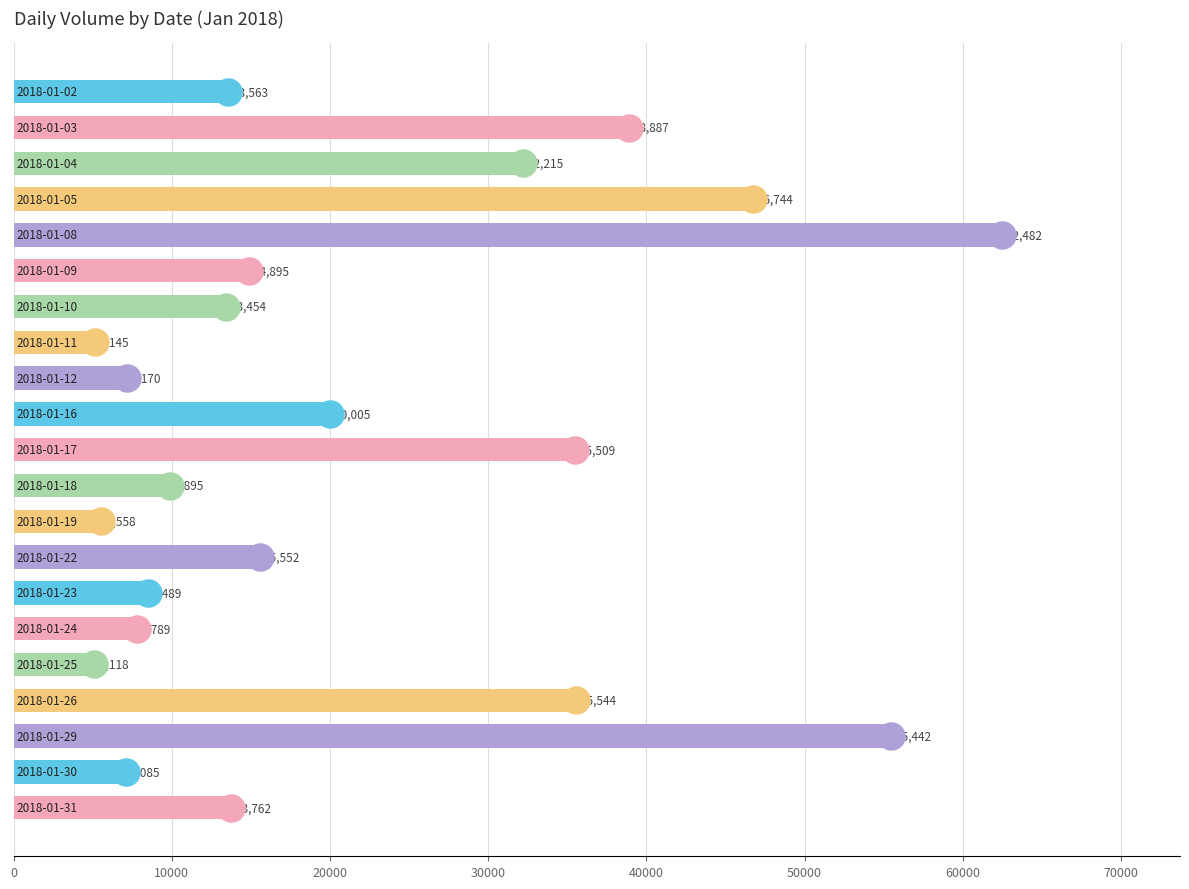

What is the value of the 7th bar from the top?

13454